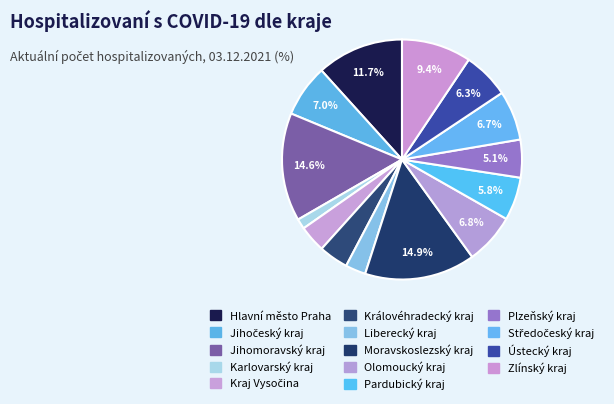

How many segments does this pie chart have?

14